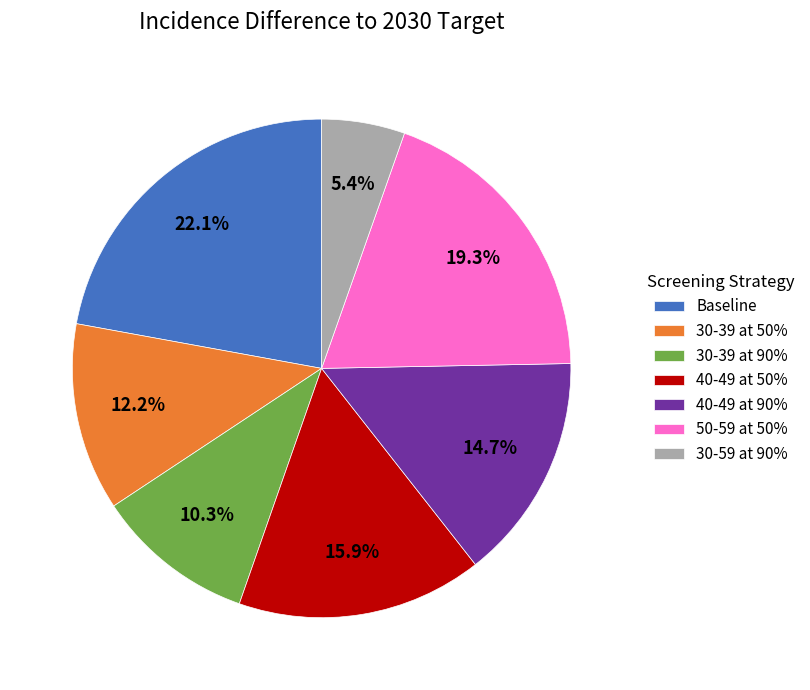

What is the ratio of the value at 40-49 at 90% to the value at 30-39 at 90%?

1.4